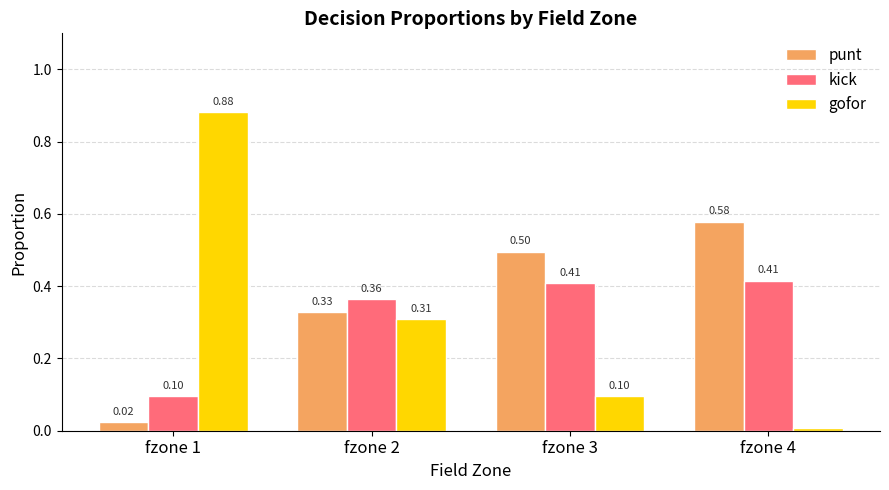

What is the sum of all punt values?

1.4